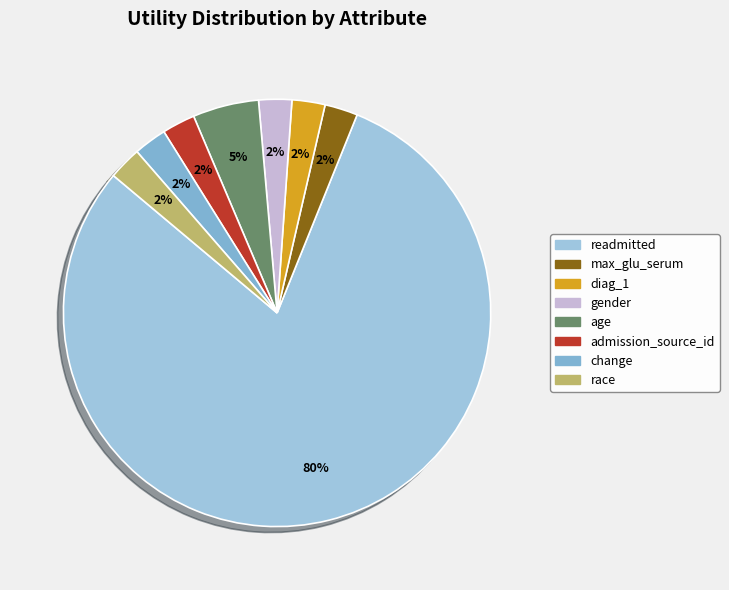

What percentage is the max_glu_serum slice, to the nearest percent?

2%